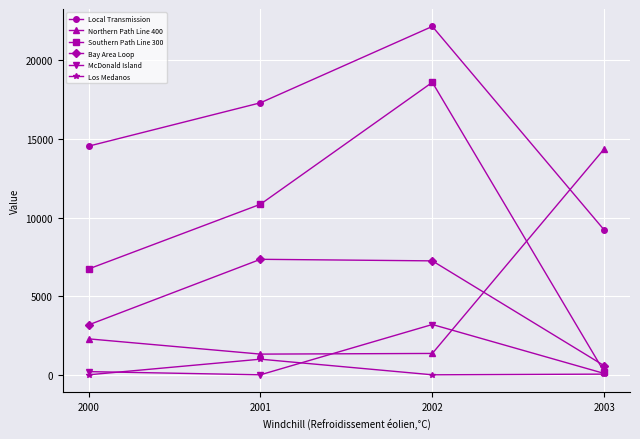

What is the lowest value of the Local Transmission series?

9211.0